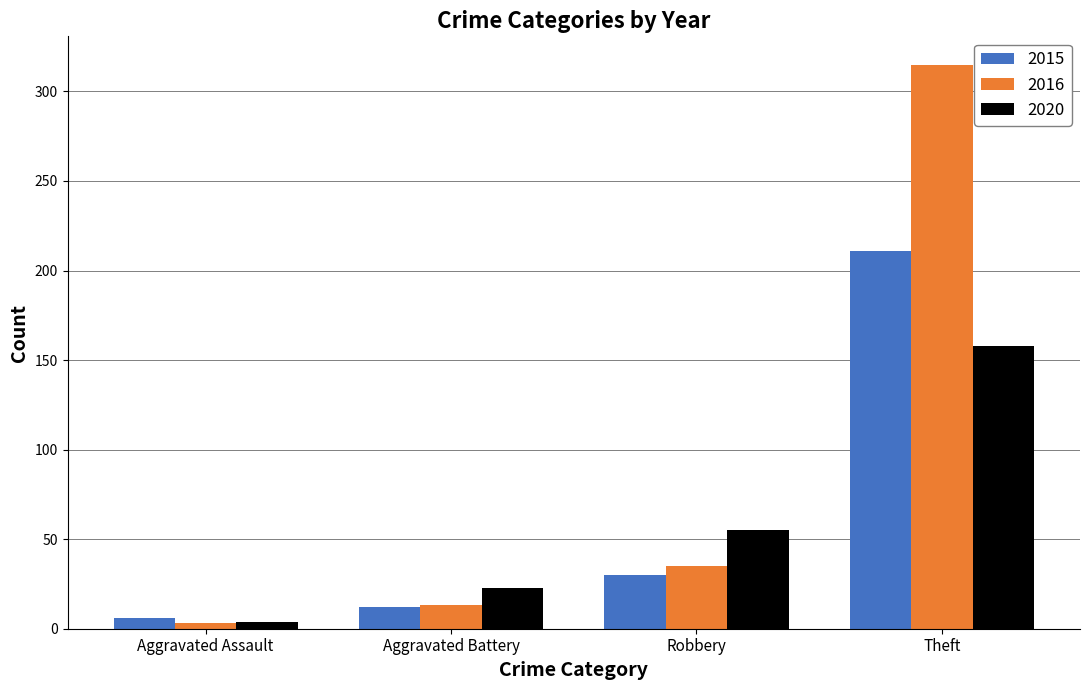

How many series are shown in this chart?

3